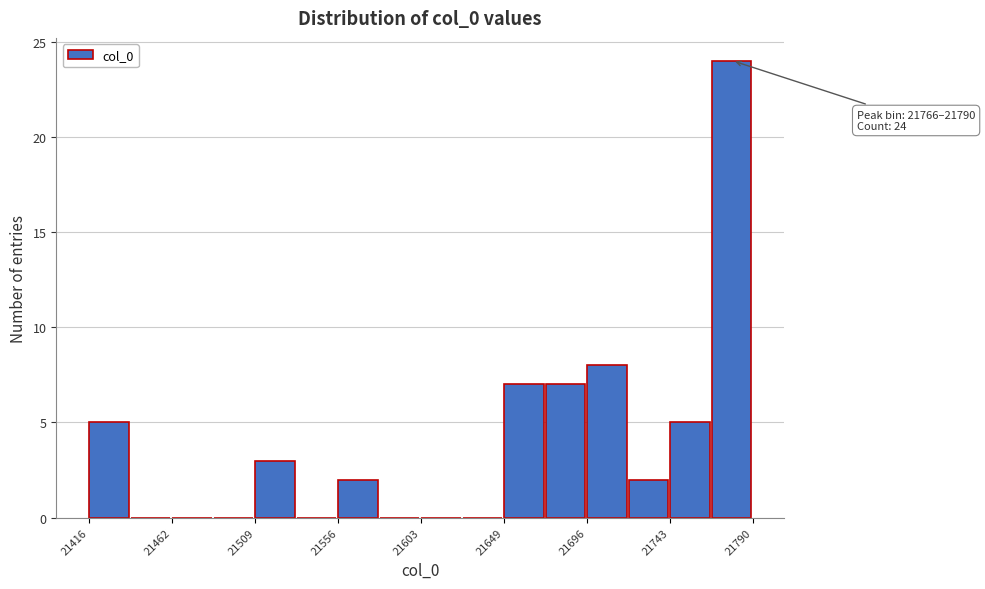

Which range on the x-axis has the tallest bar?

21765 to 21790